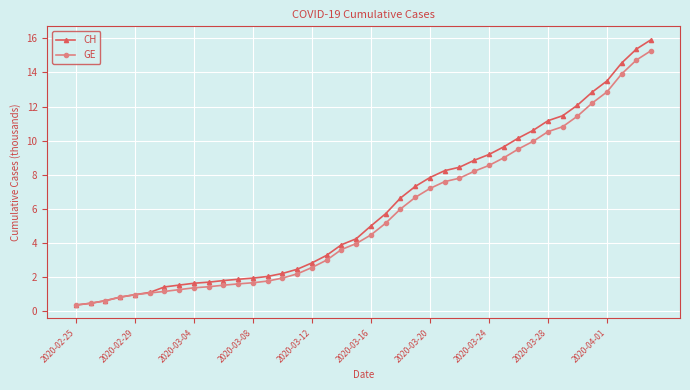

What is the minimum value shown in the chart?

0.4